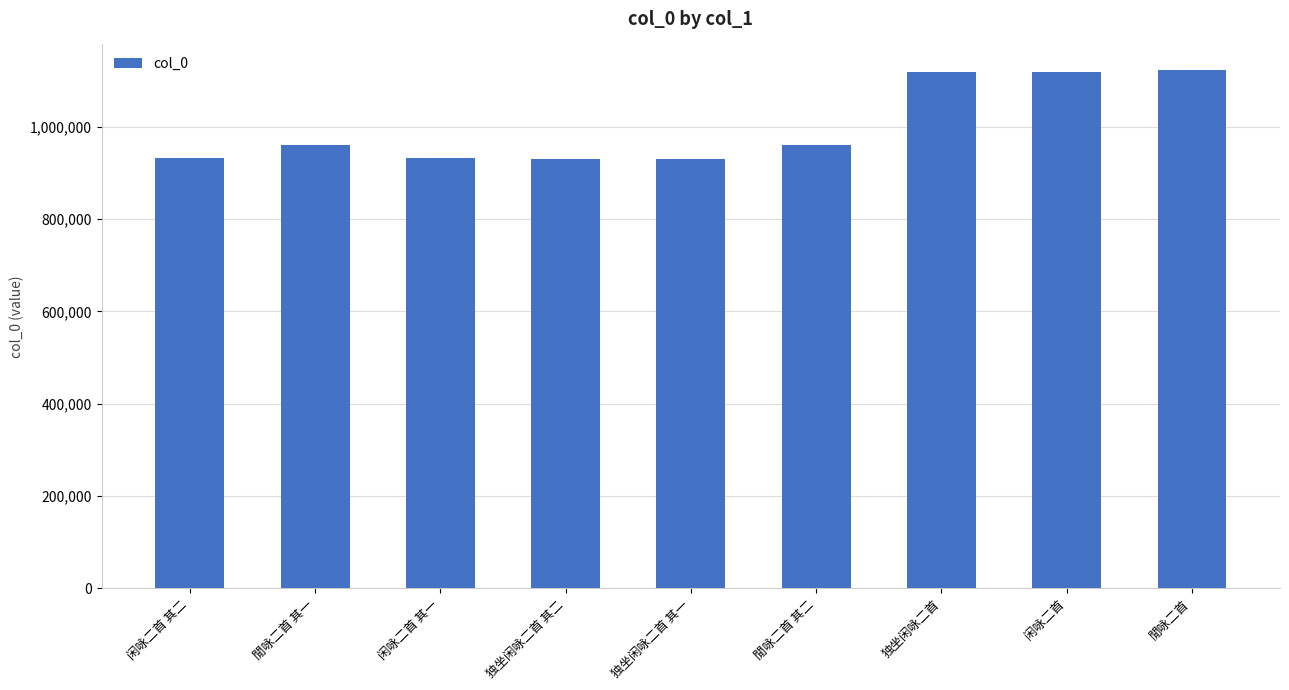

Approximately how many times larger is the value at 独坐闲咏二首 其一 compared to 閒咏二首 其二?

1.0